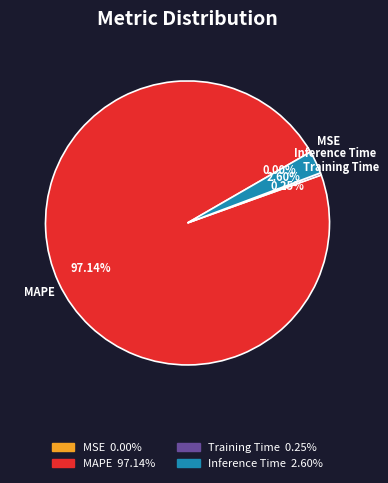

Is there any slice that represents more than half of the pie?

Yes